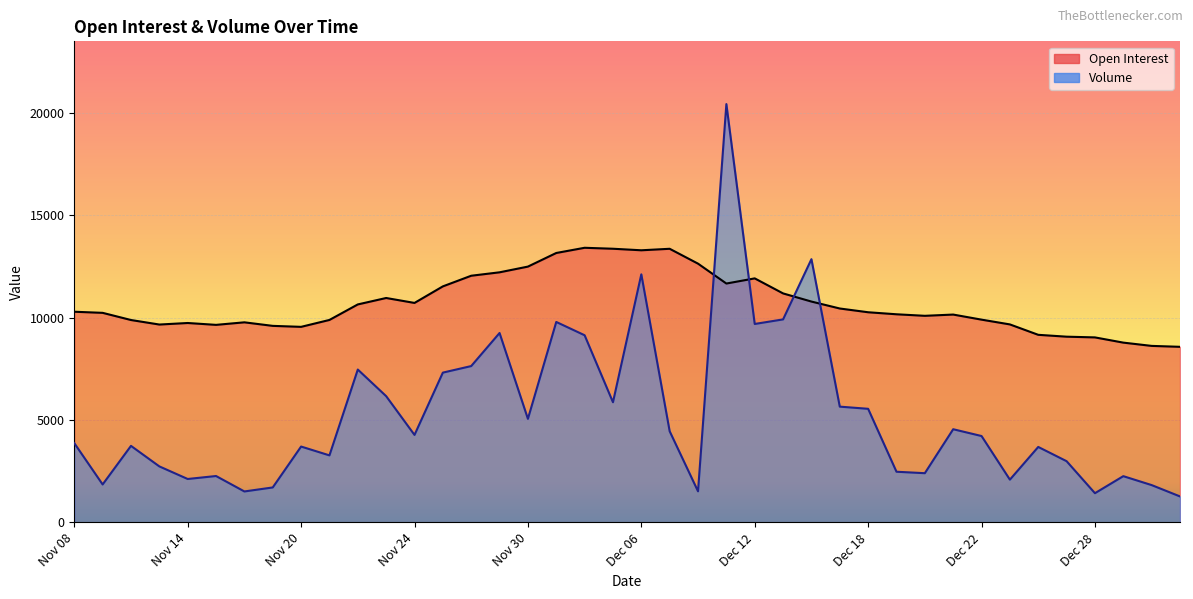

Is it true that Volume equals 3686 at Dec 26?

True